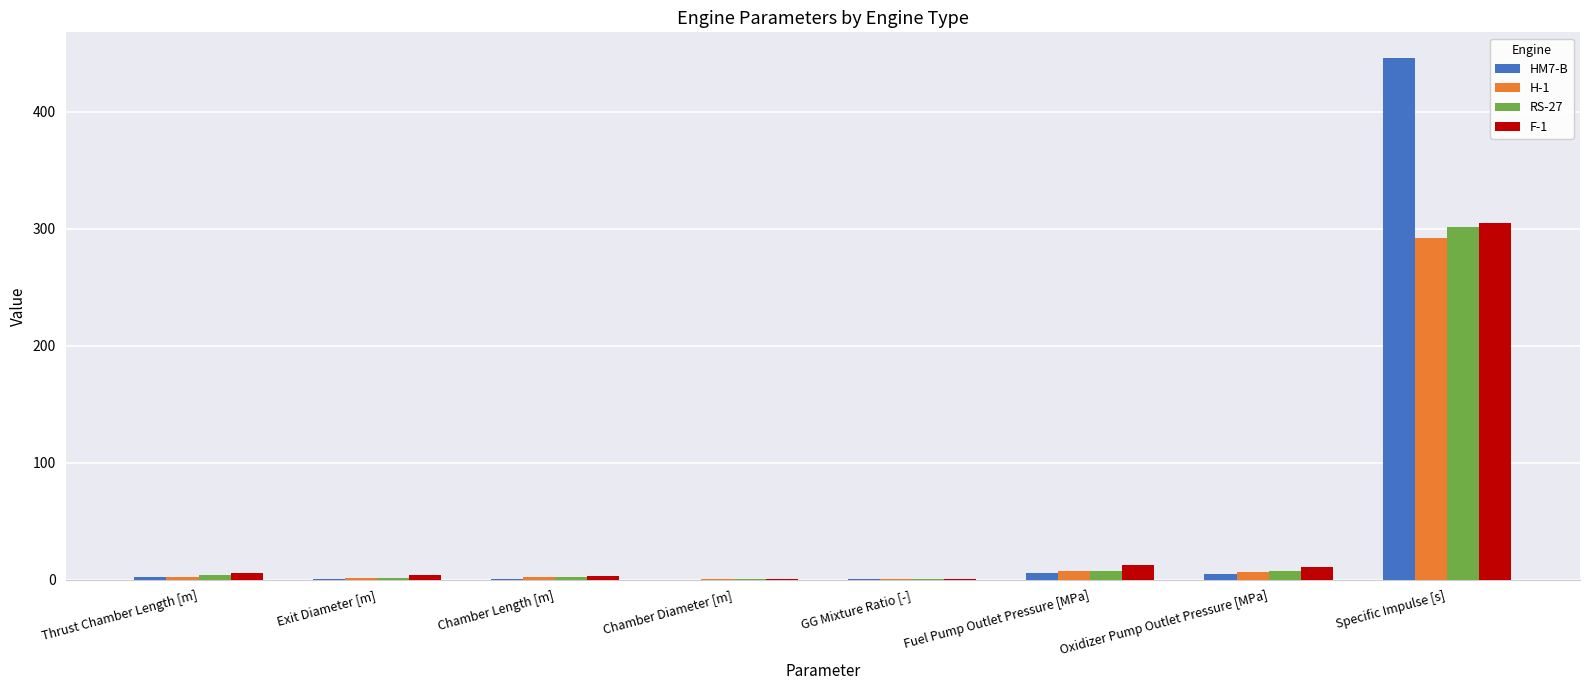

What is the total value across all series at Fuel Pump Outlet Pressure [MPa]?

32.7